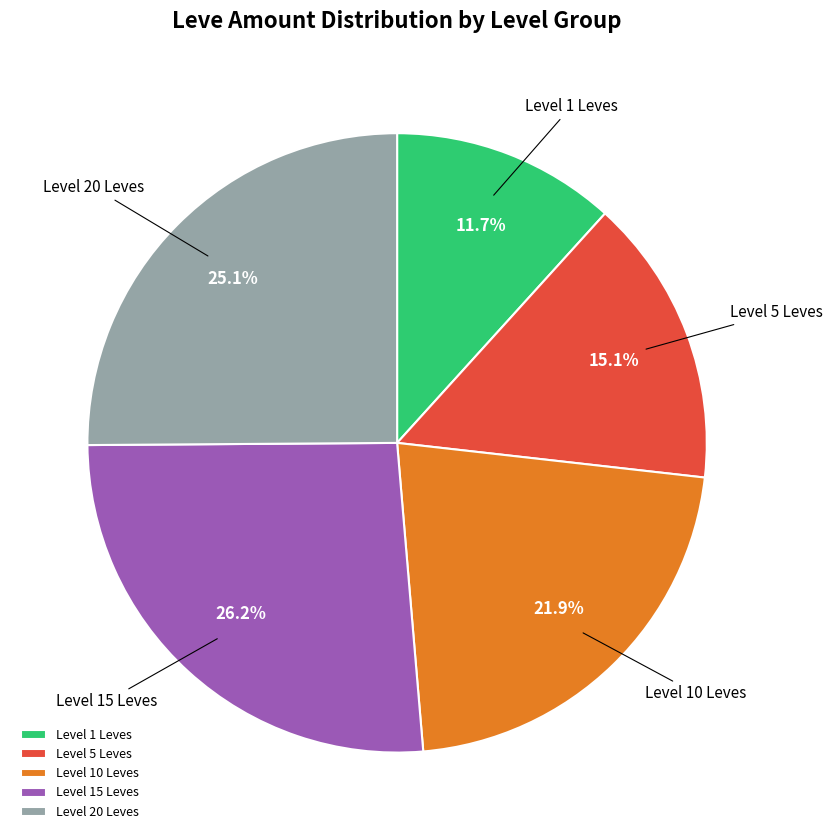

Rank the categories by value from lowest to highest.

Level 1 Leves, Level 5 Leves, Level 10 Leves, Level 20 Leves, Level 15 Leves